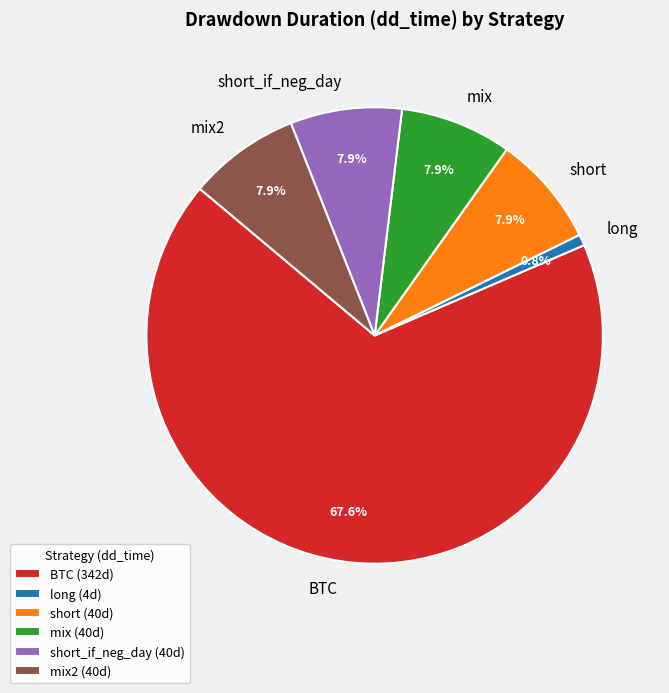

True or false: short_if_neg_day accounts for 13% of the total.

False